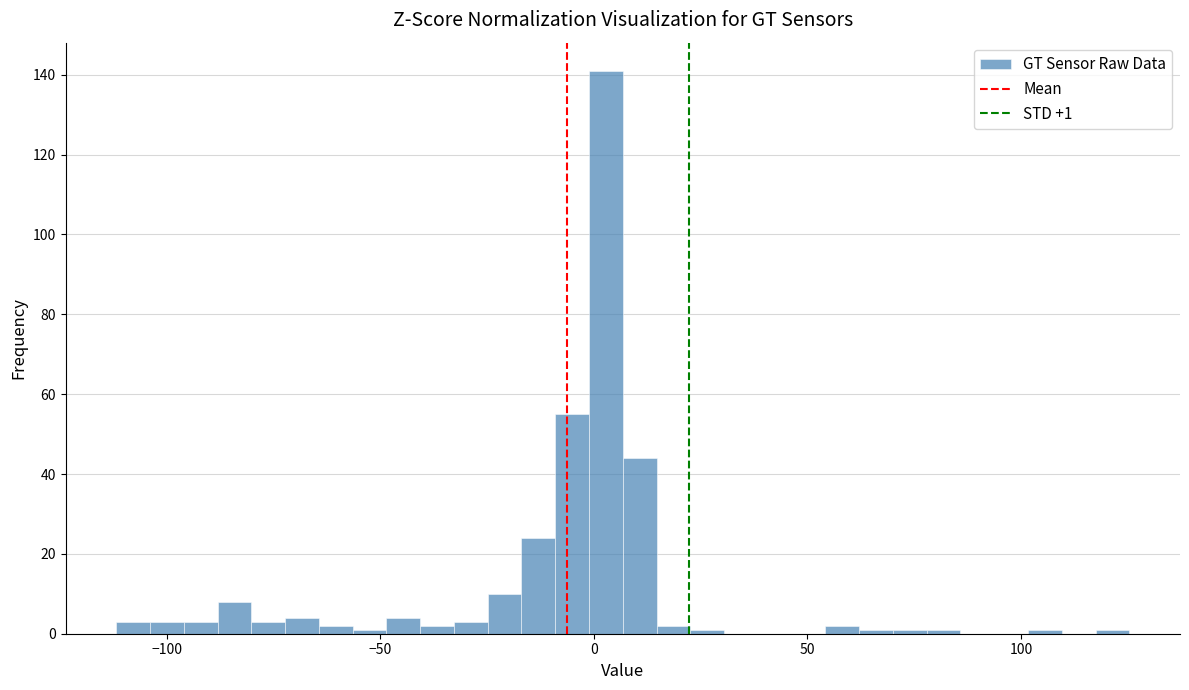

Around what value on the x-axis is the tallest bar? Give the approximate position of its centre, as read against the axis.

5